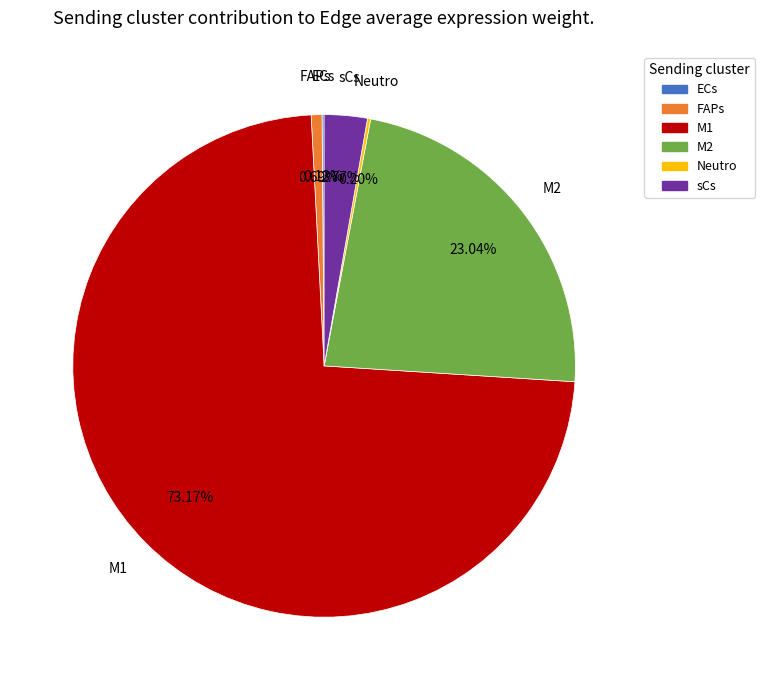

Is the sum of M1 and M2 greater than half?

Yes